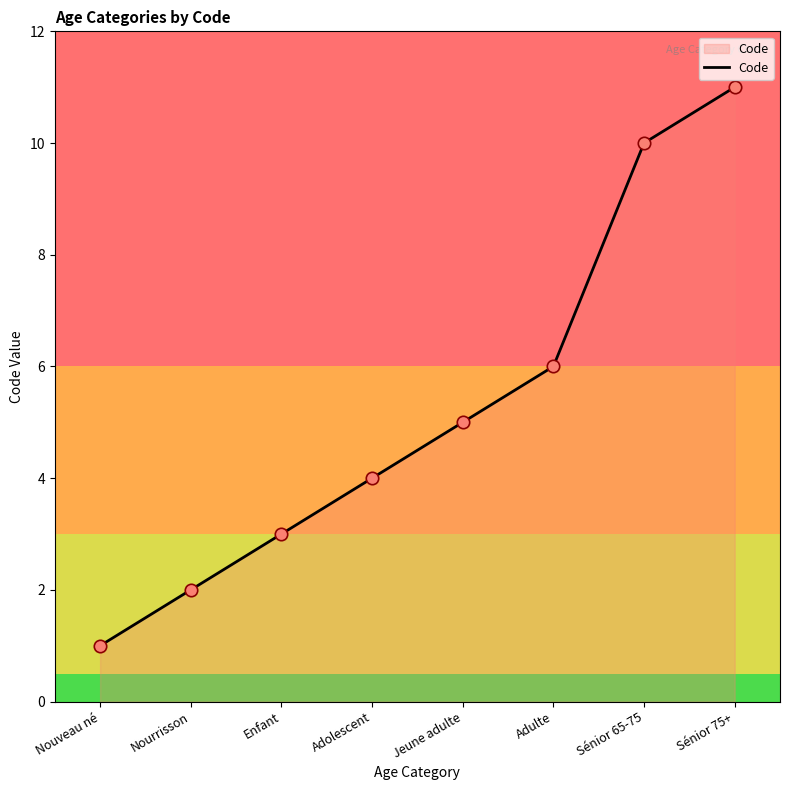

What is the change in value from Enfant to Adulte?

+3